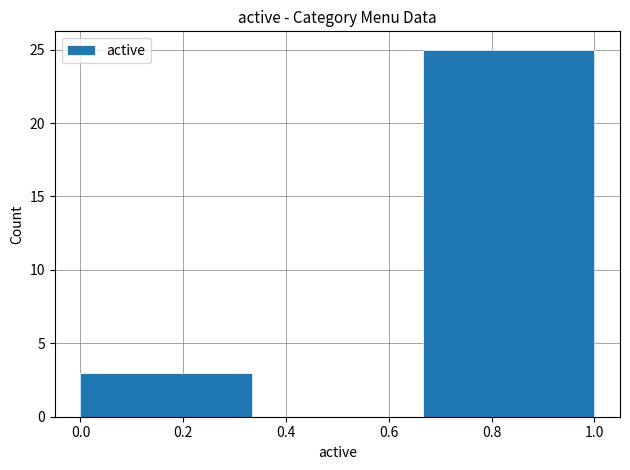

Reading left to right, transcribe this chart: for each bar, give the range it covers on the x-axis and its height. Neither the bar edges nor the heights are printed on the chart, so give them approximately, as read against the axes.

0.00 to 0.34: 3
0.34 to 0.66: 0
0.66 to 1.00: 25